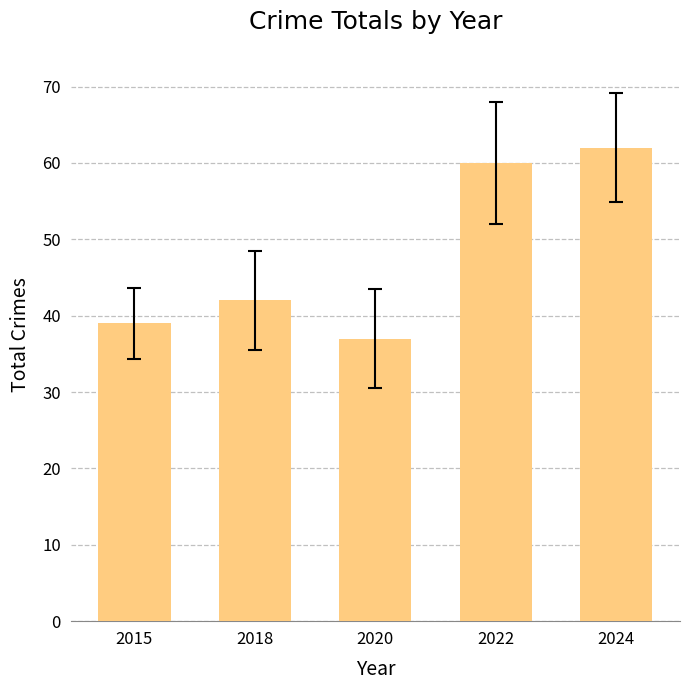

The chart shows a value of 62 at 2024. True or false?

True